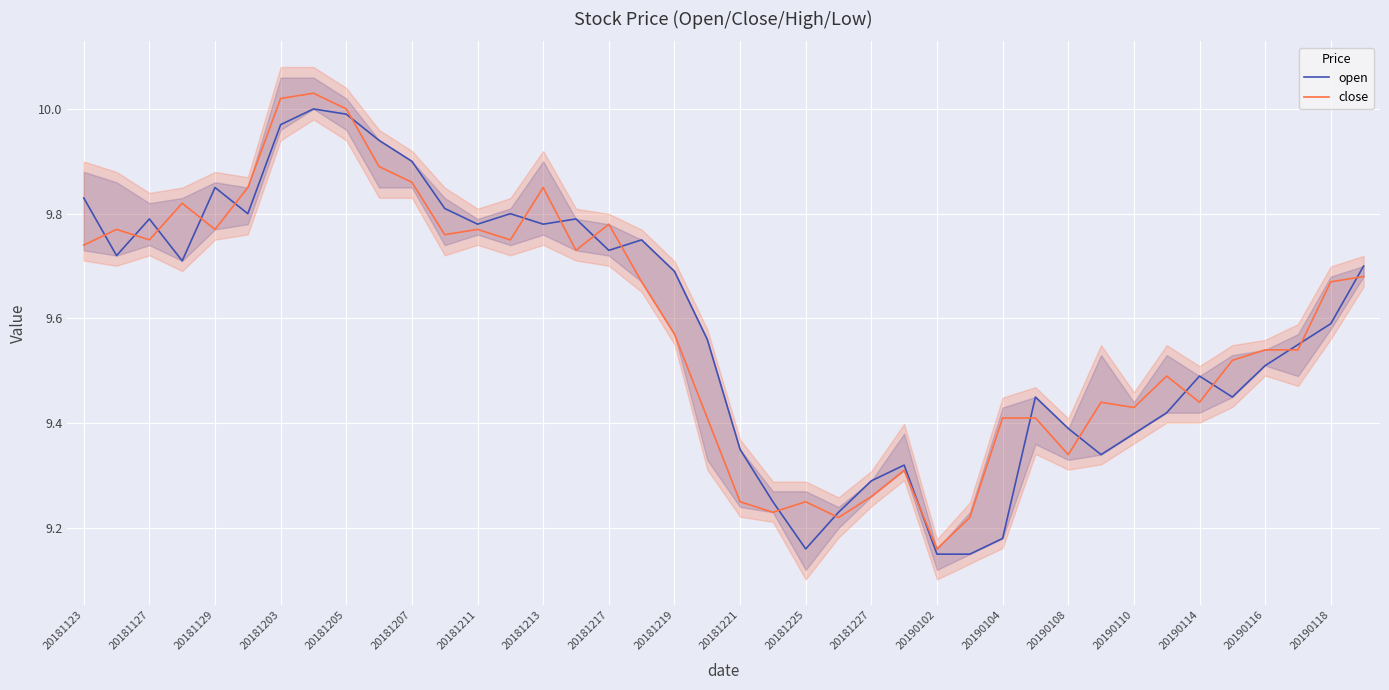

The open series shows 10.0 at 20181205. True or false?

True